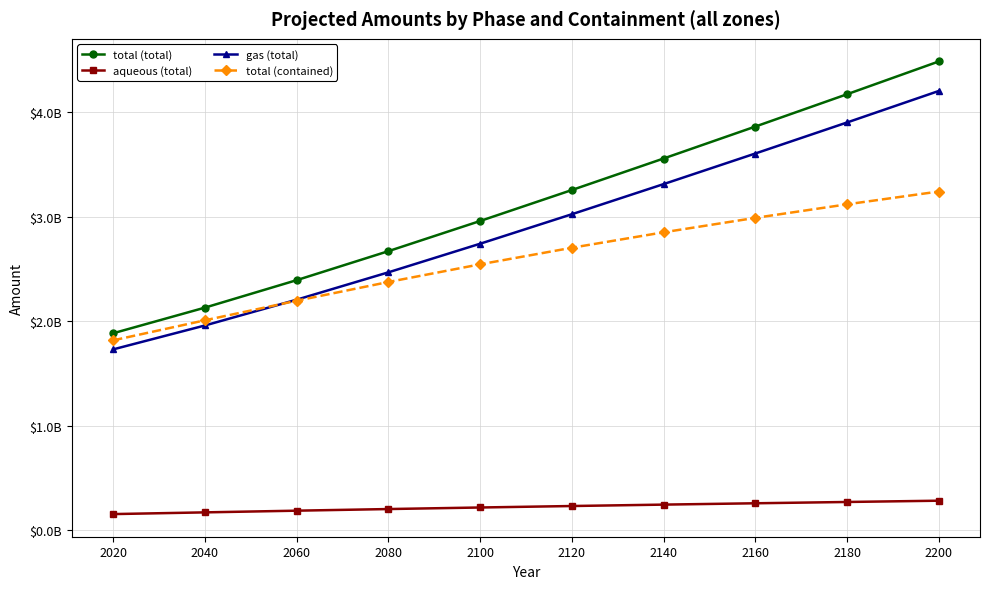

True or false: aqueous (total) and total (contained) cross at least once.

False